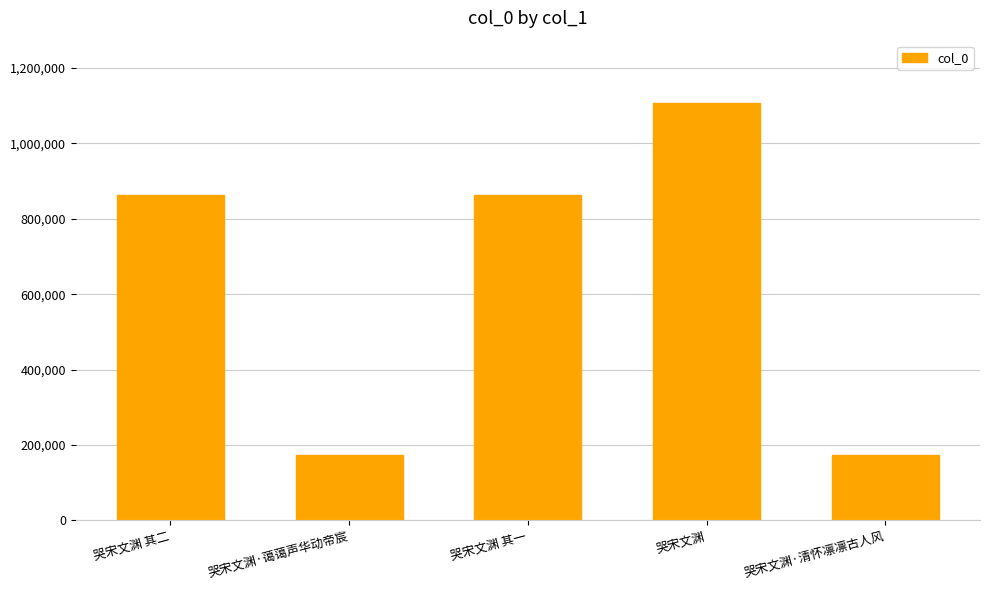

How many distinct data groups are displayed?

1